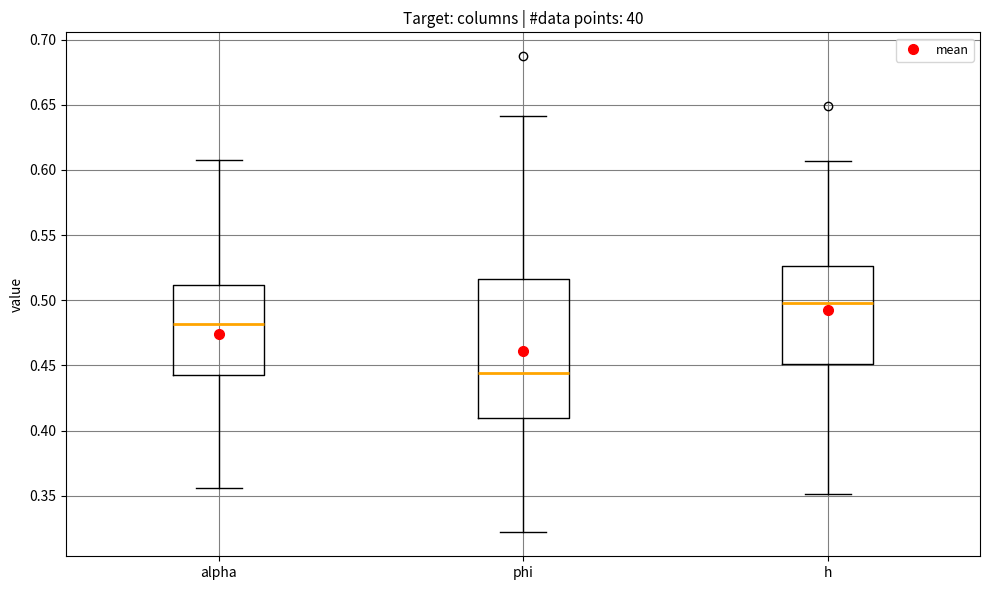

Where does the upper whisker of the box for h end on the y-axis? The values are not printed on the chart, so give them approximately, as read against the axis.

0.605